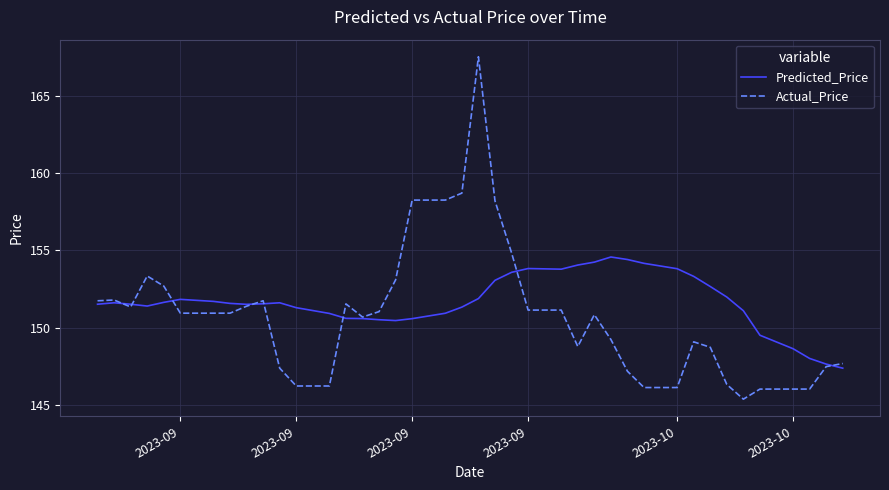

What is the highest value of the Actual_Price series?

167.5